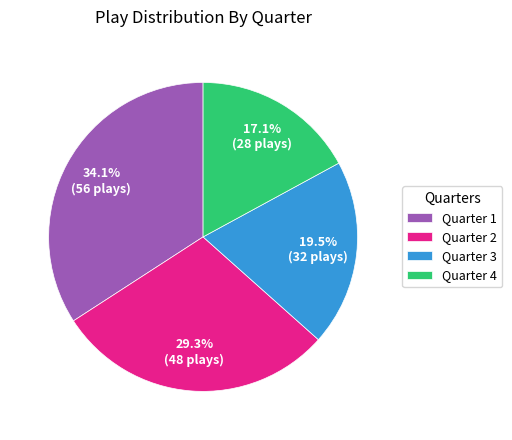

Which category has the biggest portion of the pie?

Quarter 1